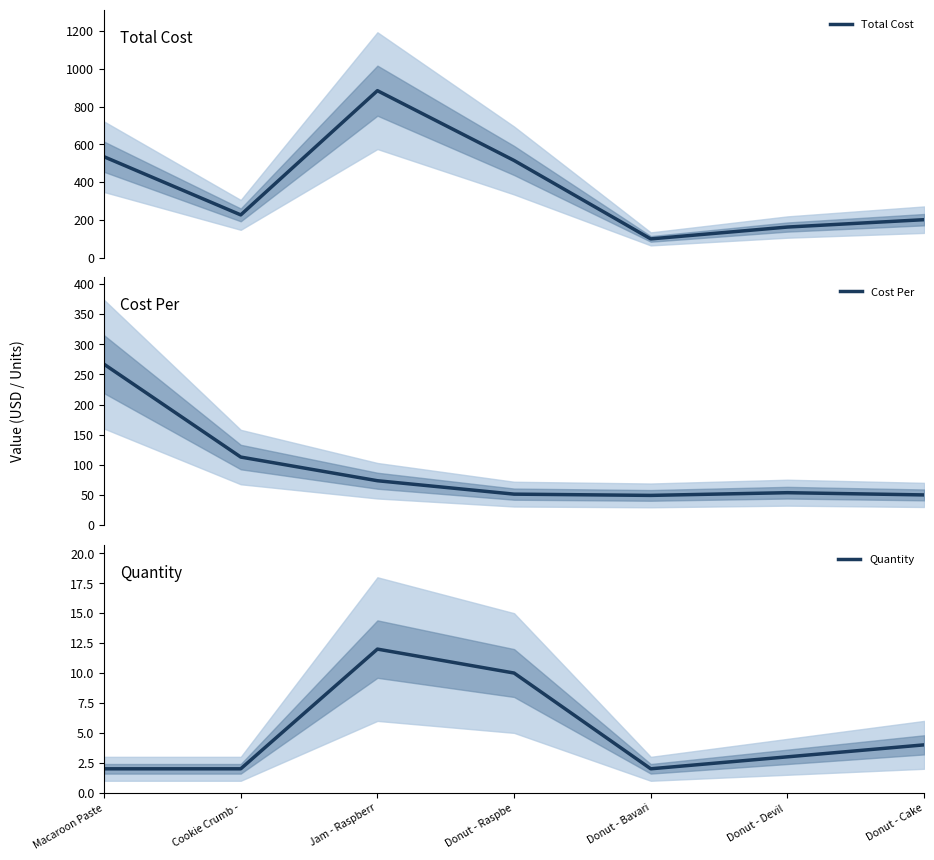

Between Cookie Crumb - and Donut - Cake, which series saw the biggest shift?

Cost Per